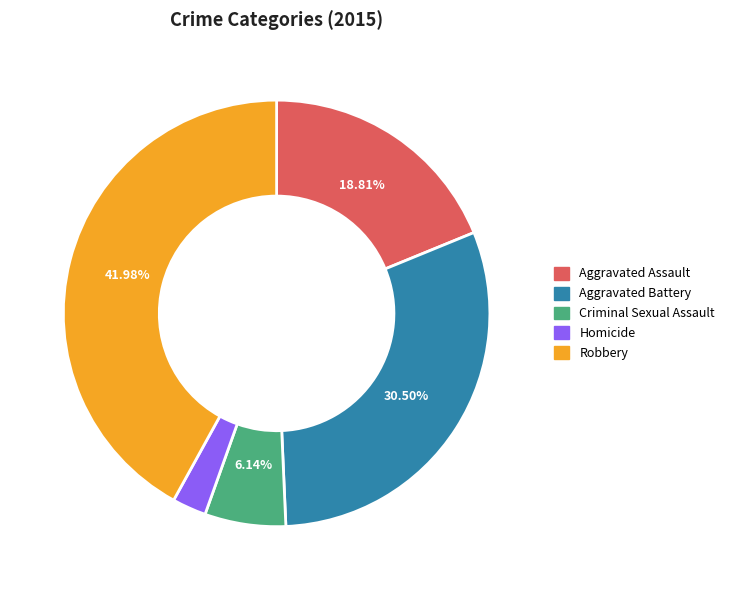

Which category has the biggest portion of the pie?

Robbery